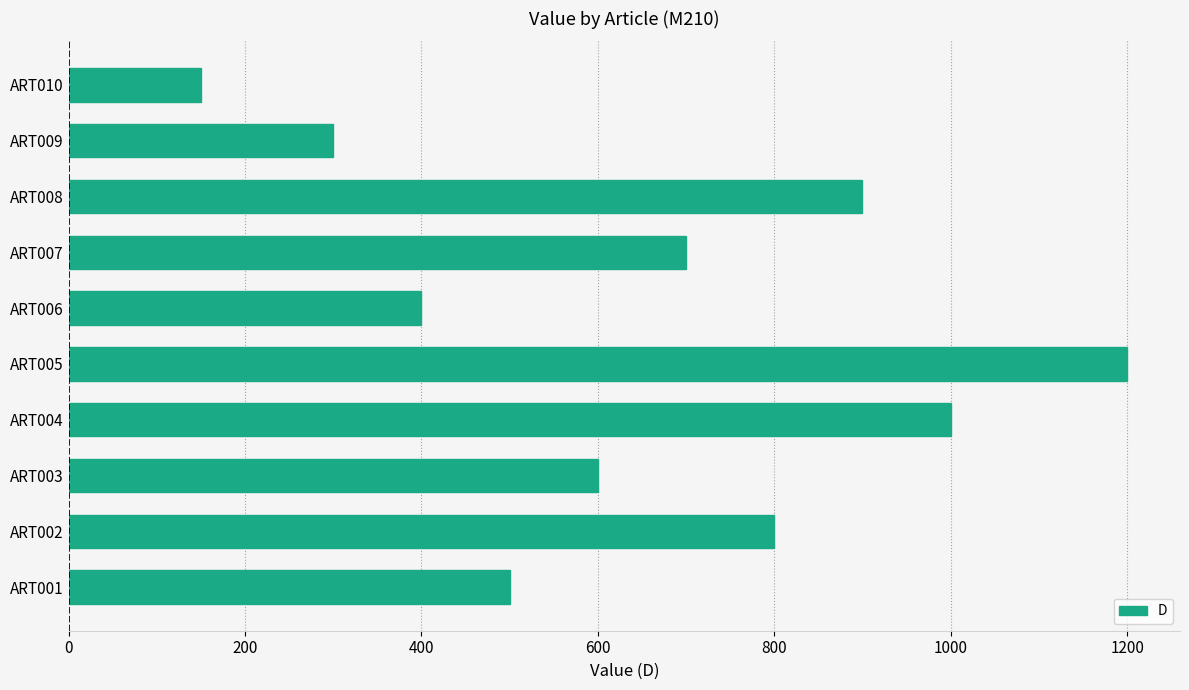

What is the difference between the second highest and second lowest values?

700